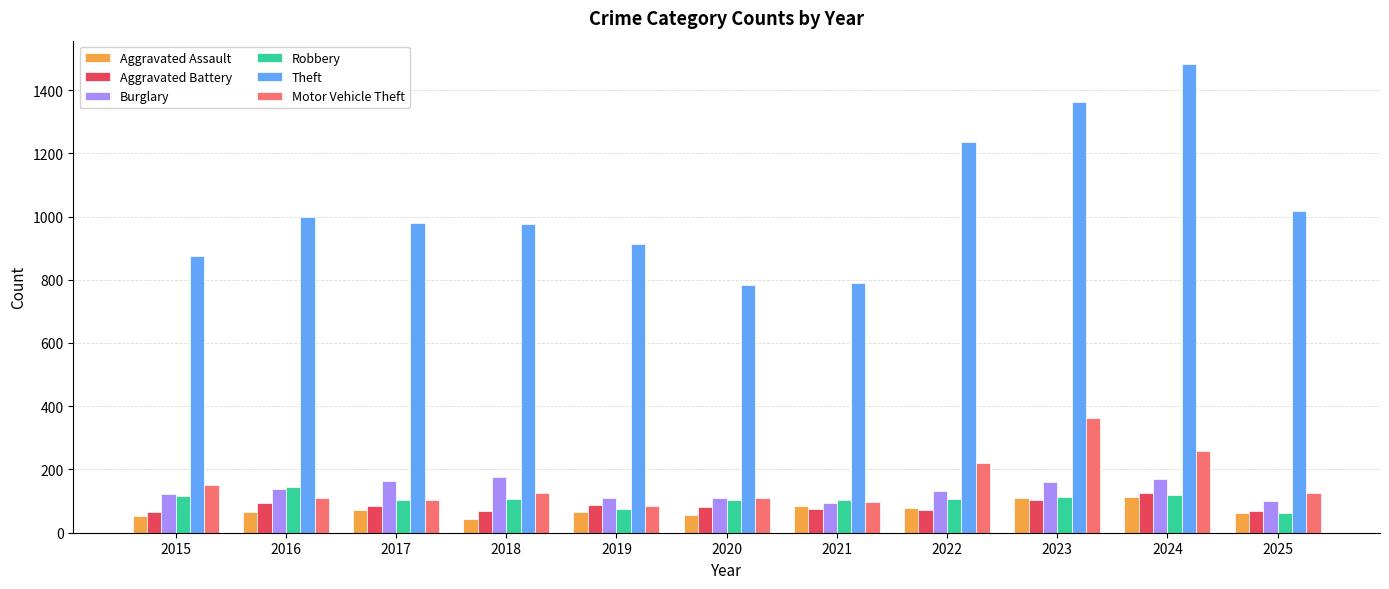

True or false: Theft has a value of 1018 at 2025.

True